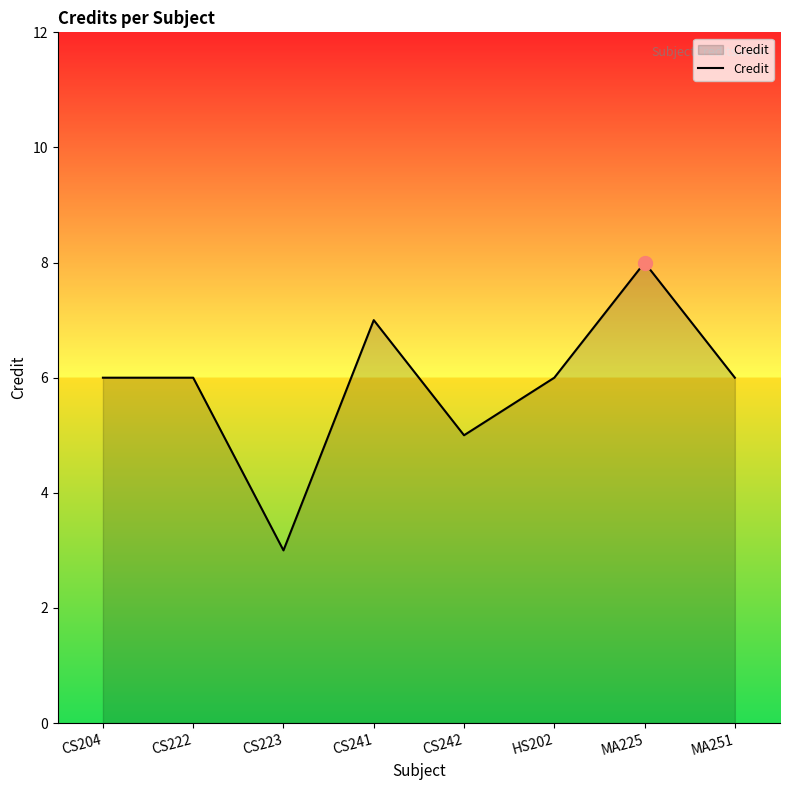

What position from the right is HS202?

3